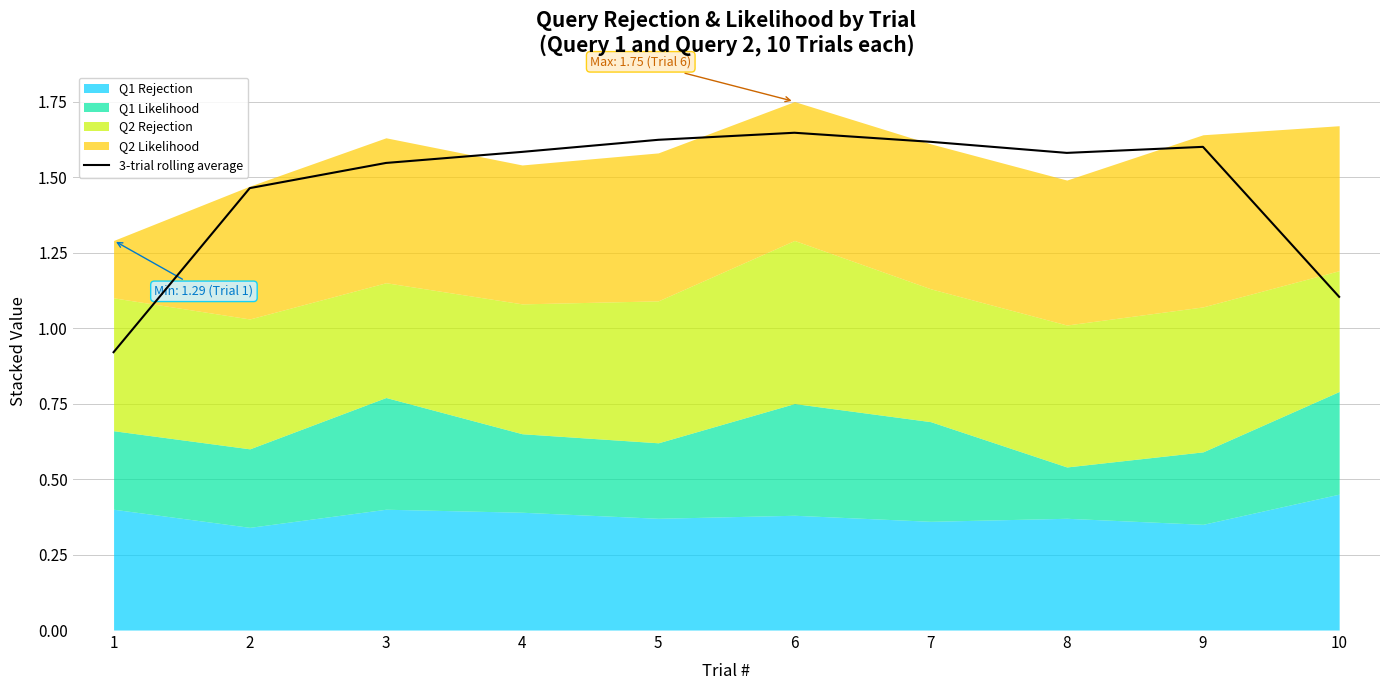

Is it true that 3-trial rolling average equals 1.6 at 7?

True